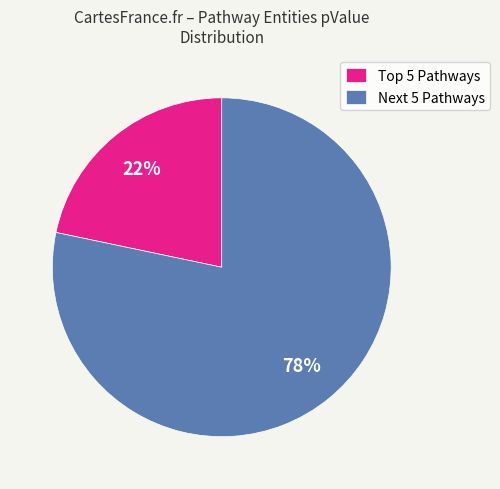

Which slice represents more than half of the pie?

Next 5 Pathways